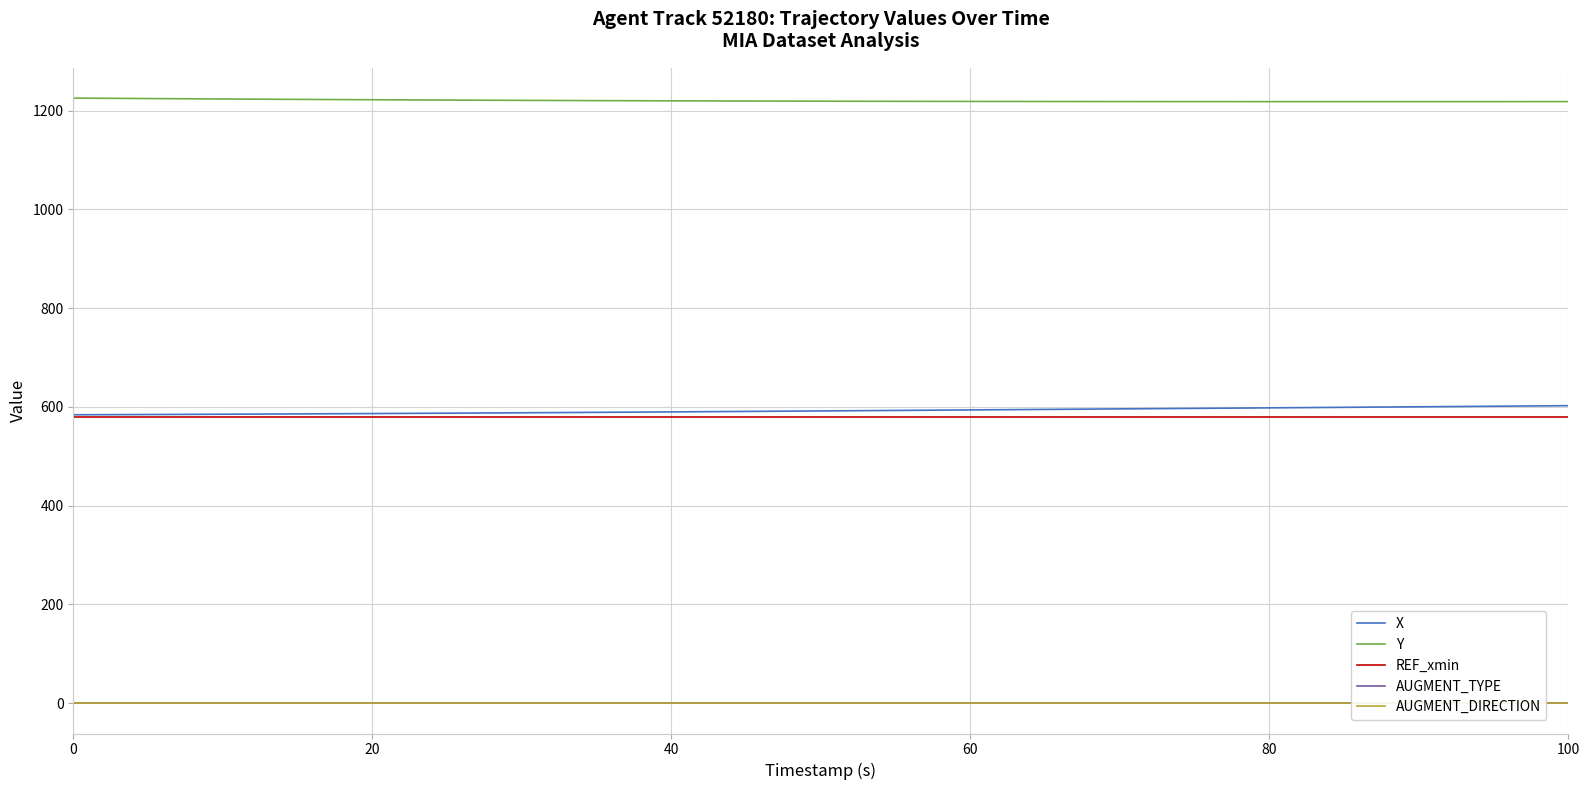

Rank the series by their maximum value, from lowest to highest.

AUGMENT_TYPE, AUGMENT_DIRECTION, REF_xmin, X, Y